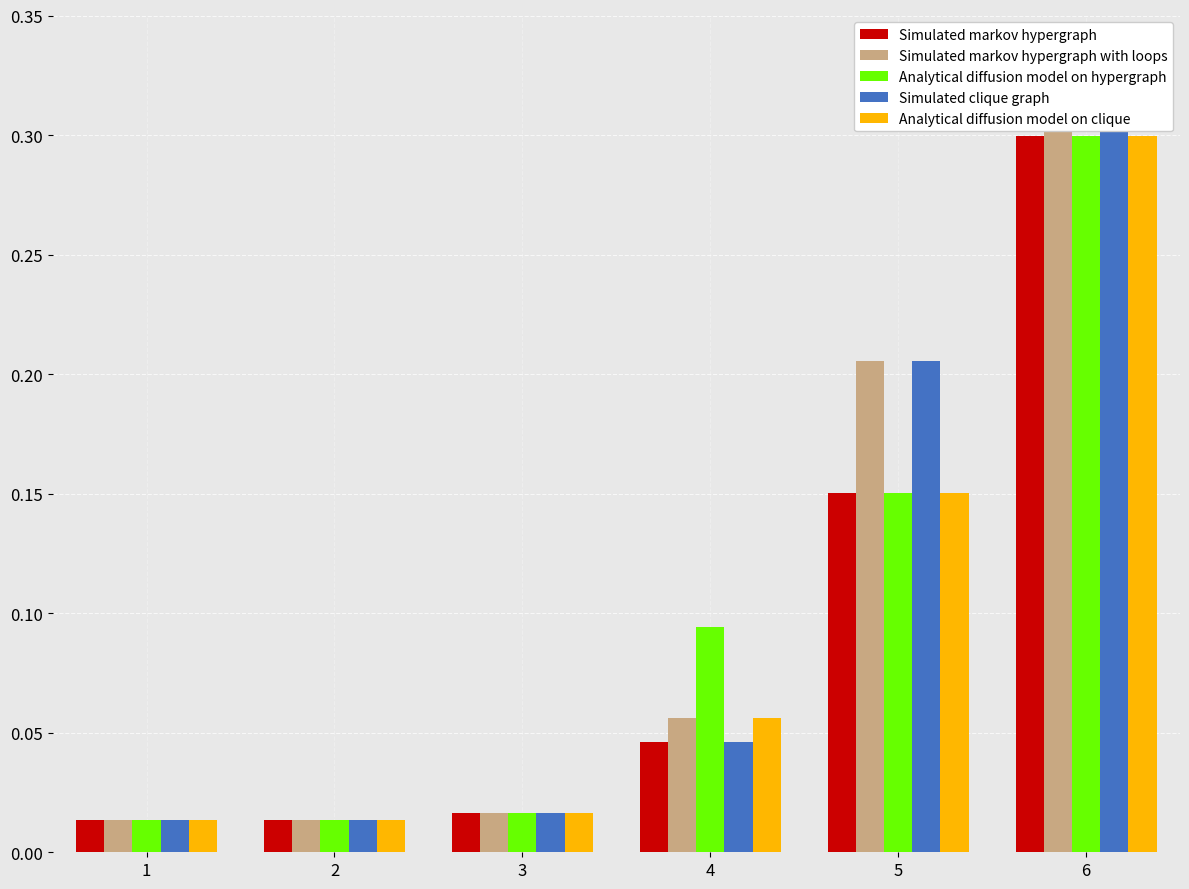

Reading left to right, list all the values displayed in this chart.

Simulated markov hypergraph: 0.0	0.0	0.0	0.0	0.2	0.3
Simulated markov hypergraph with loops: 0.0	0.0	0.0	0.1	0.2	0.3
Analytical diffusion model on hypergraph: 0.0	0.0	0.0	0.1	0.2	0.3
Simulated clique graph: 0.0	0.0	0.0	0.0	0.2	0.3
Analytical diffusion model on clique: 0.0	0.0	0.0	0.1	0.2	0.3